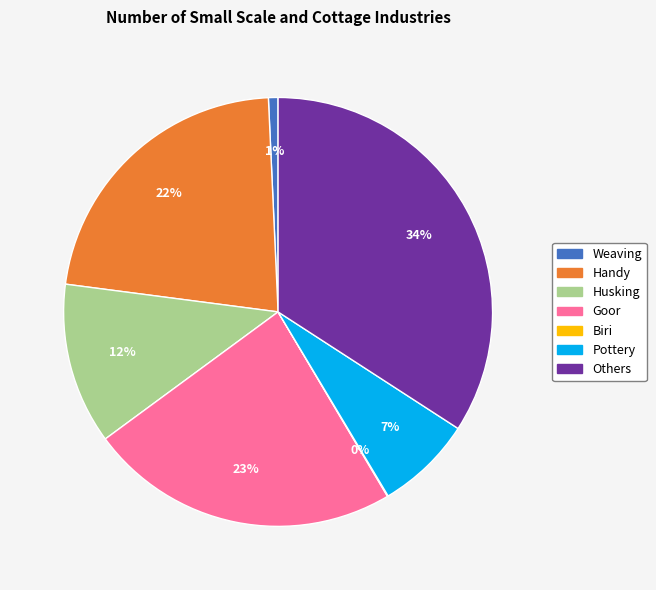

To the nearest percent, what is the average slice percentage?

14%